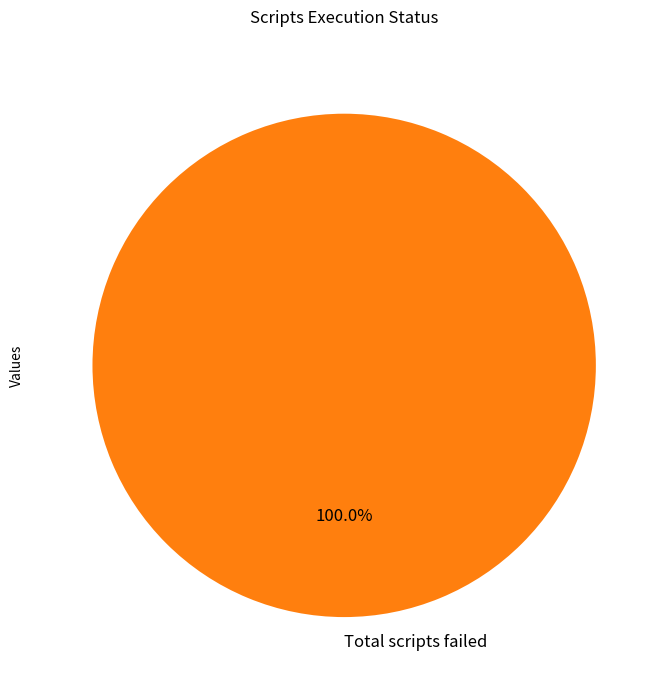

What is the majority slice?

Total scripts failed